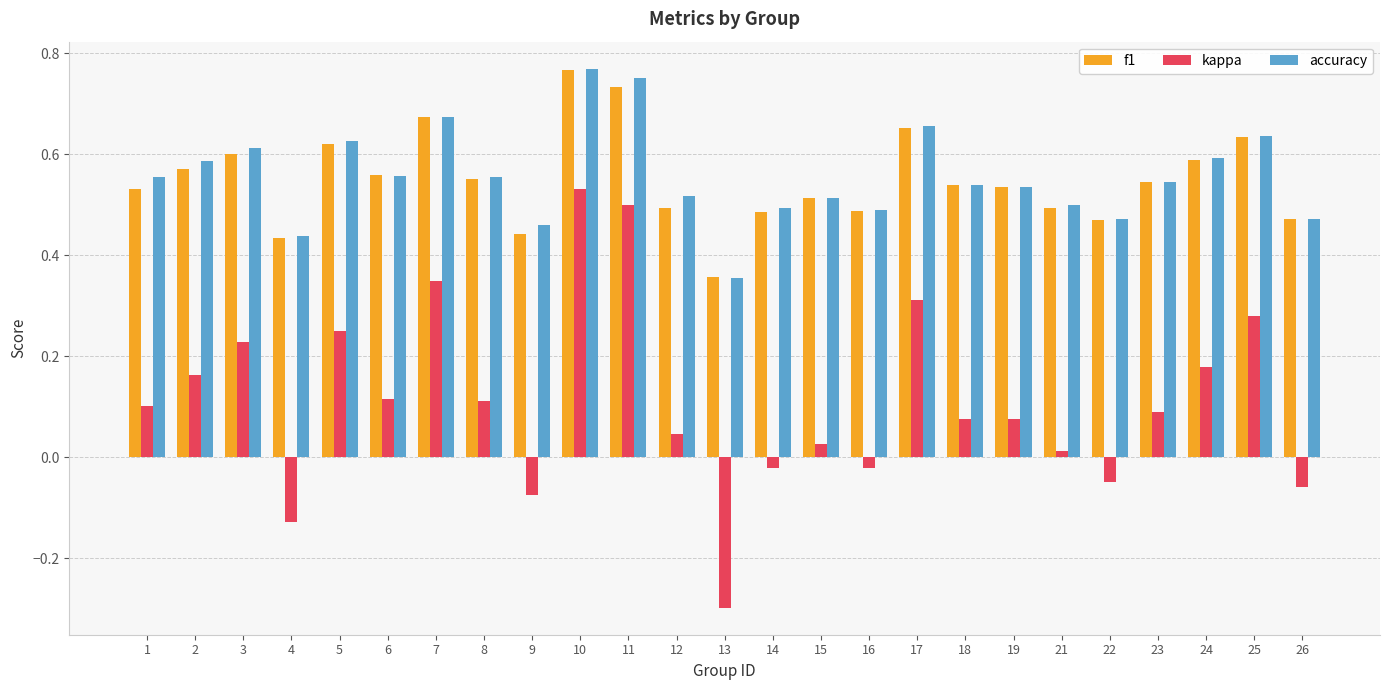

What is the total value across all series at 23?

1.2